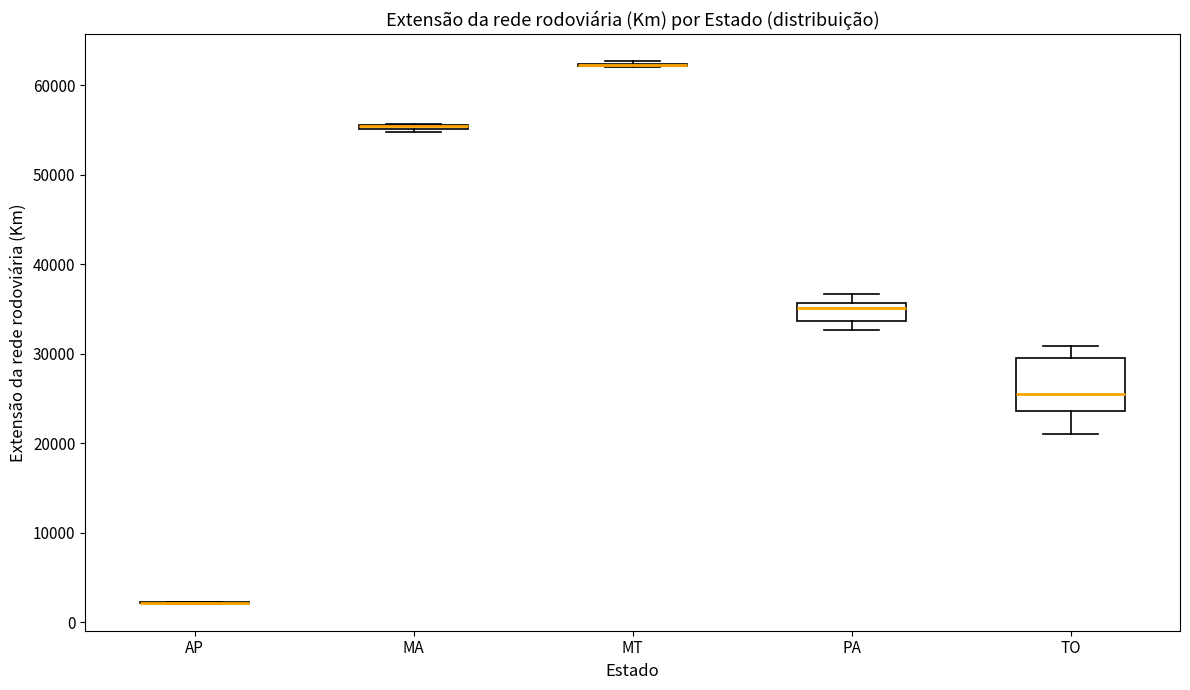

Where is the lower edge of the box for TO on the y-axis? The values are not printed on the chart, so give them approximately, as read against the axis.

24000